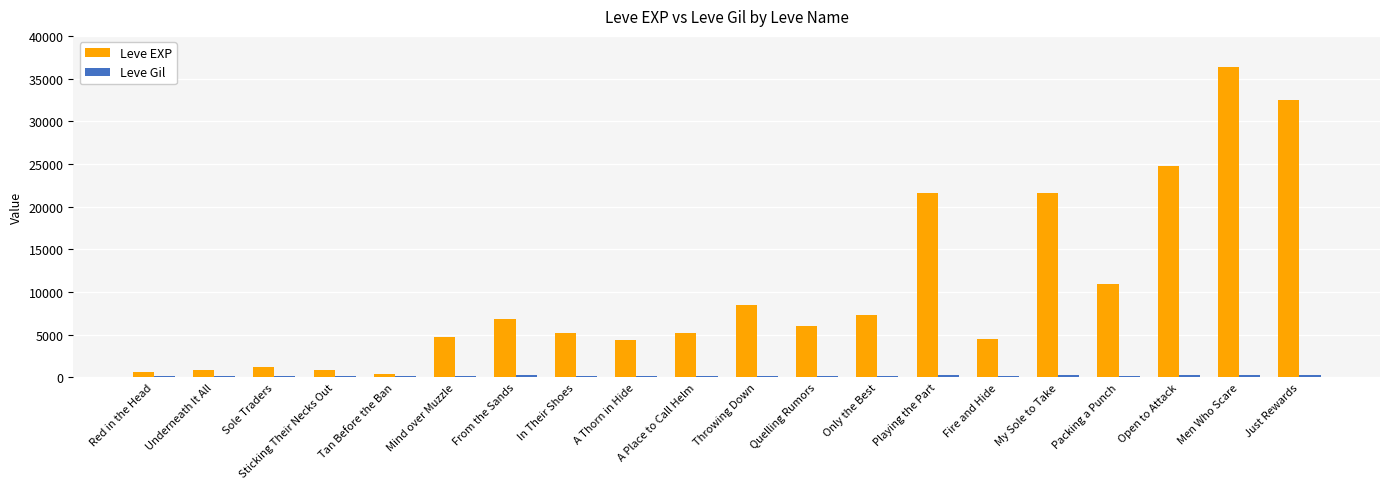

Read the Leve EXP value at Just Rewards.

32460